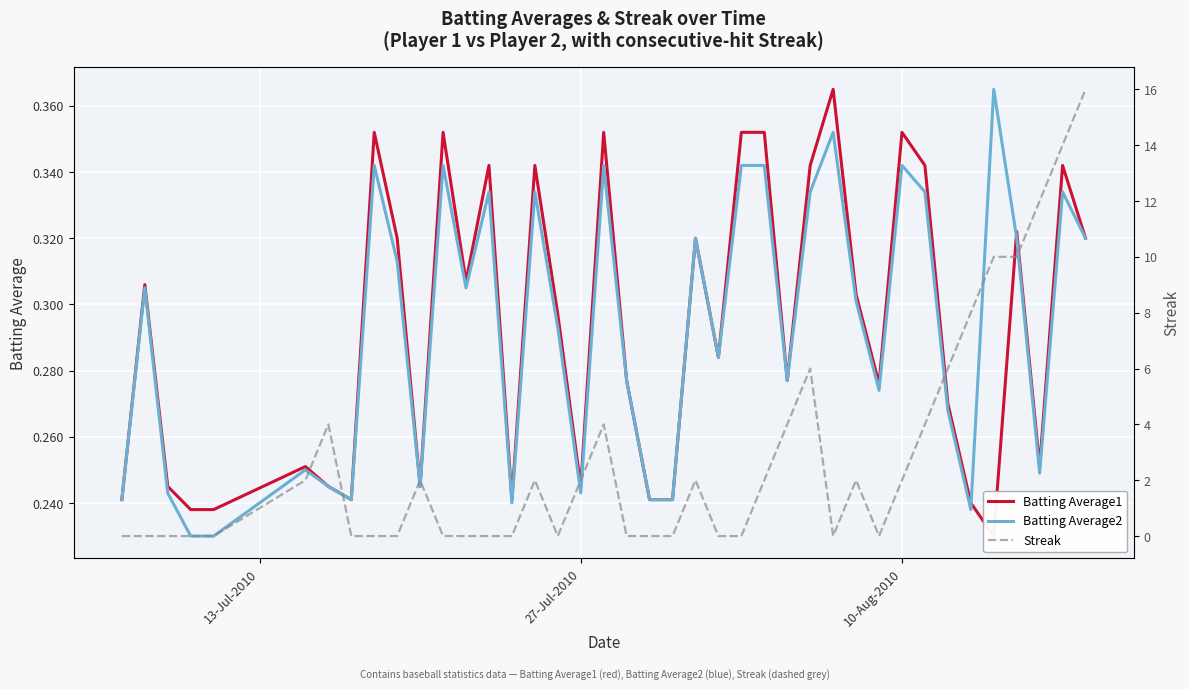

Reading left to right, what are all the values shown in this chart?

Batting Average1: 0.2	0.3	0.2	0.2	0.2	0.3	0.2	0.2	0.4	0.3	0.2	0.4	0.3	0.3	0.2	0.3	0.3	0.2	0.4	0.3	0.2	0.2	0.3	0.3	0.4	0.4	0.3	0.3	0.4	0.3	0.3	0.4	0.3	0.3	0.2	0.2	0.3	0.3	0.3	0.3
Batting Average2: 0.2	0.3	0.2	0.2	0.2	0.2	0.2	0.2	0.3	0.3	0.2	0.3	0.3	0.3	0.2	0.3	0.3	0.2	0.3	0.3	0.2	0.2	0.3	0.3	0.3	0.3	0.3	0.3	0.4	0.3	0.3	0.3	0.3	0.3	0.2	0.4	0.3	0.2	0.3	0.3
Streak: 0.0	0.0	0.0	0.0	0.0	2.0	4.0	0.0	0.0	0.0	2.0	0.0	0.0	0.0	0.0	2.0	0.0	2.0	4.0	0.0	0.0	0.0	2.0	0.0	0.0	2.0	4.0	6.0	0.0	2.0	0.0	2.0	4.0	6.0	8.0	10.0	10.0	12.0	14.0	16.0